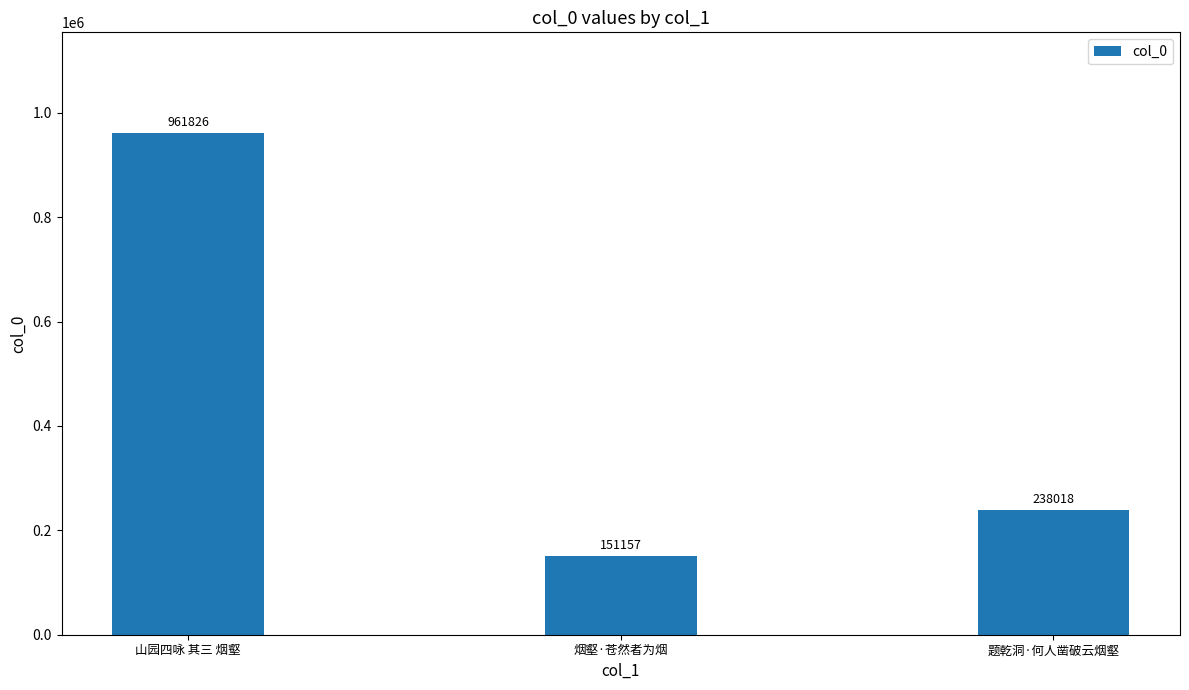

What is the difference between the values at 山园四咏 其三 烟壑 and 烟壑·苍然者为烟?

810669